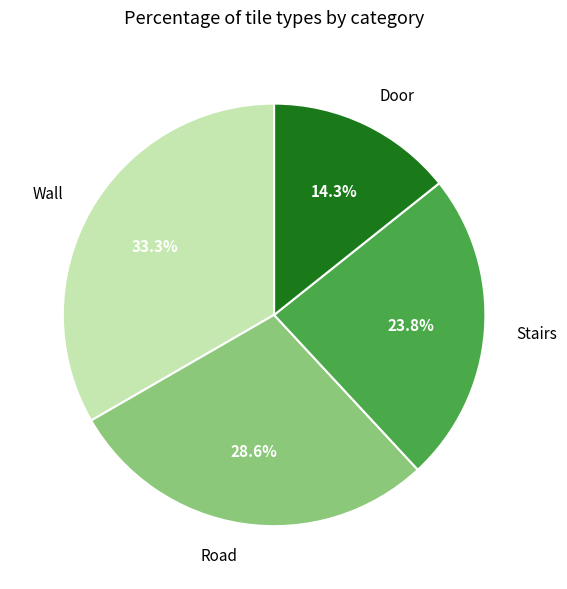

To the nearest percent, what is the combined percentage of Stairs and Door?

38%